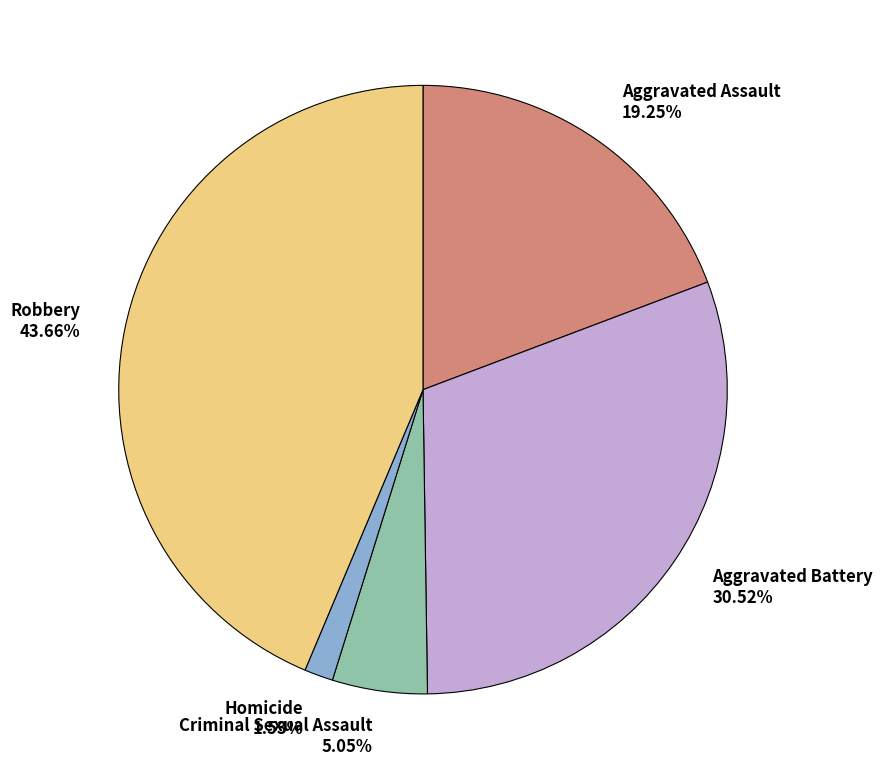

True or false: Aggravated Battery accounts for 31% of the total.

True